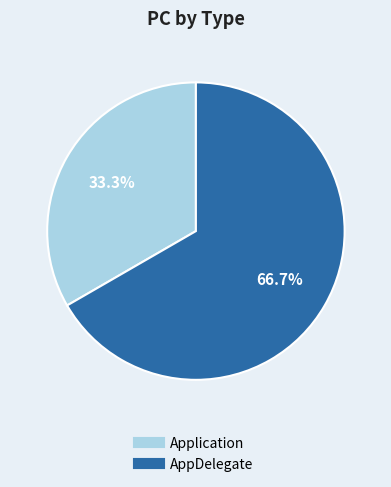

To the nearest percent, what portion does Application represent?

33%